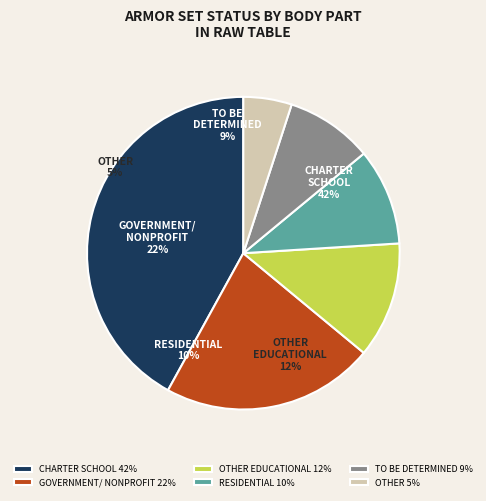

To the nearest percent, what is the difference between the ? and ? slice percentages?

17%